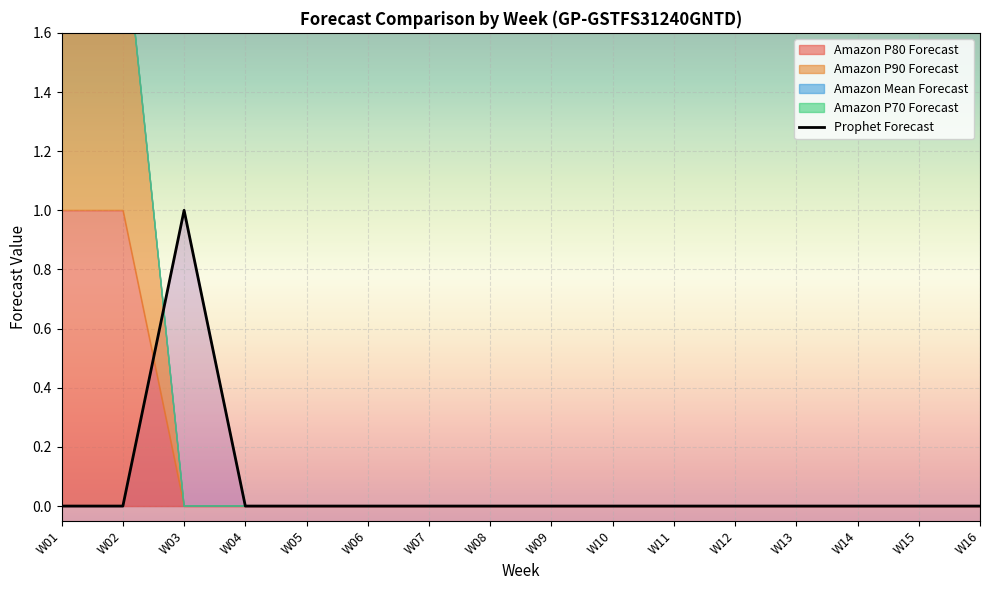

True or false: Prophet Forecast has a value of 0 at W16.

True